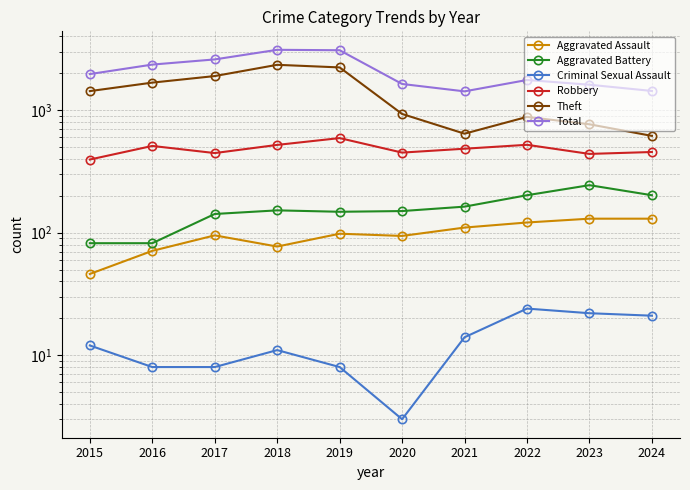

What is the difference between the Aggravated Battery values at 2023 and 2021?

81